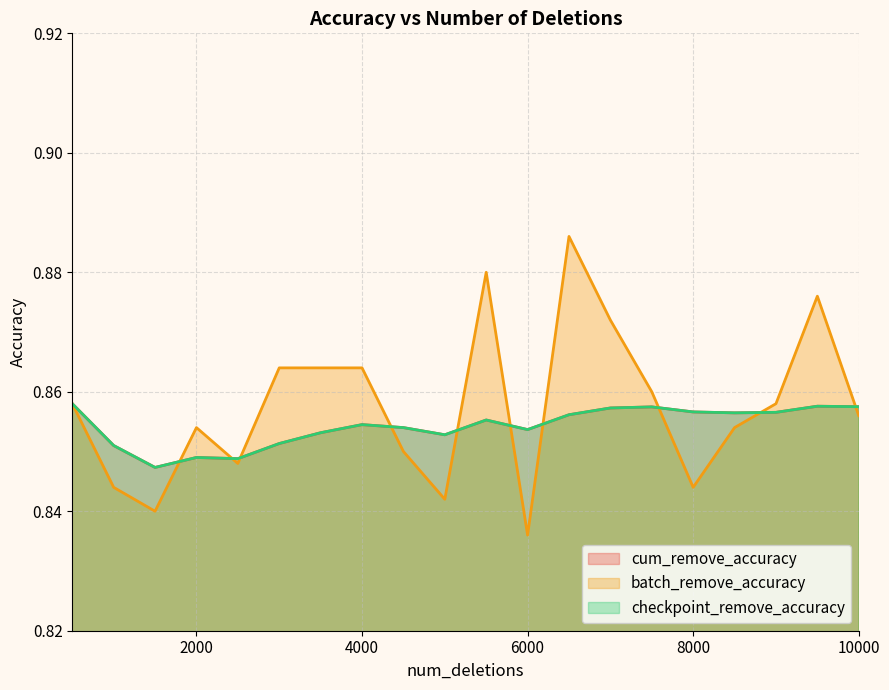

Which series has the largest total across all categories?

batch_remove_accuracy